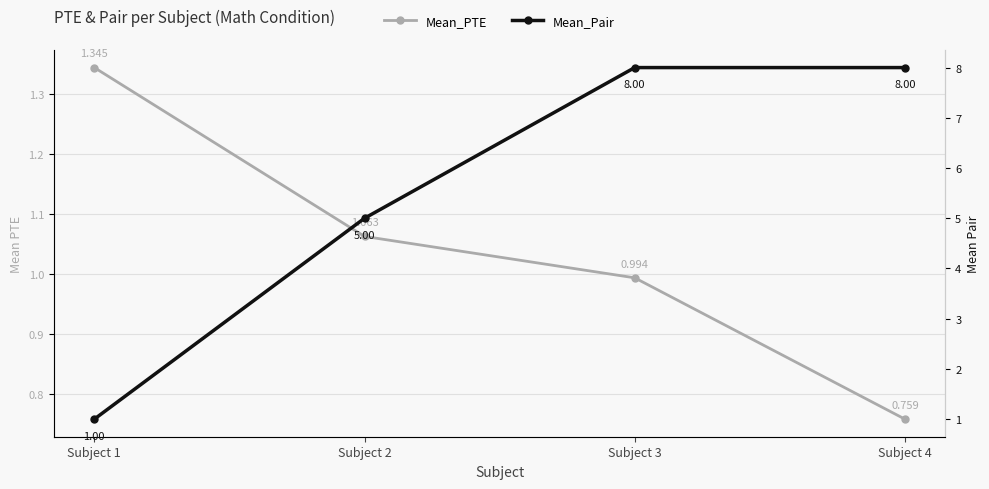

What is the total value across all series at Subject 1?

2.3